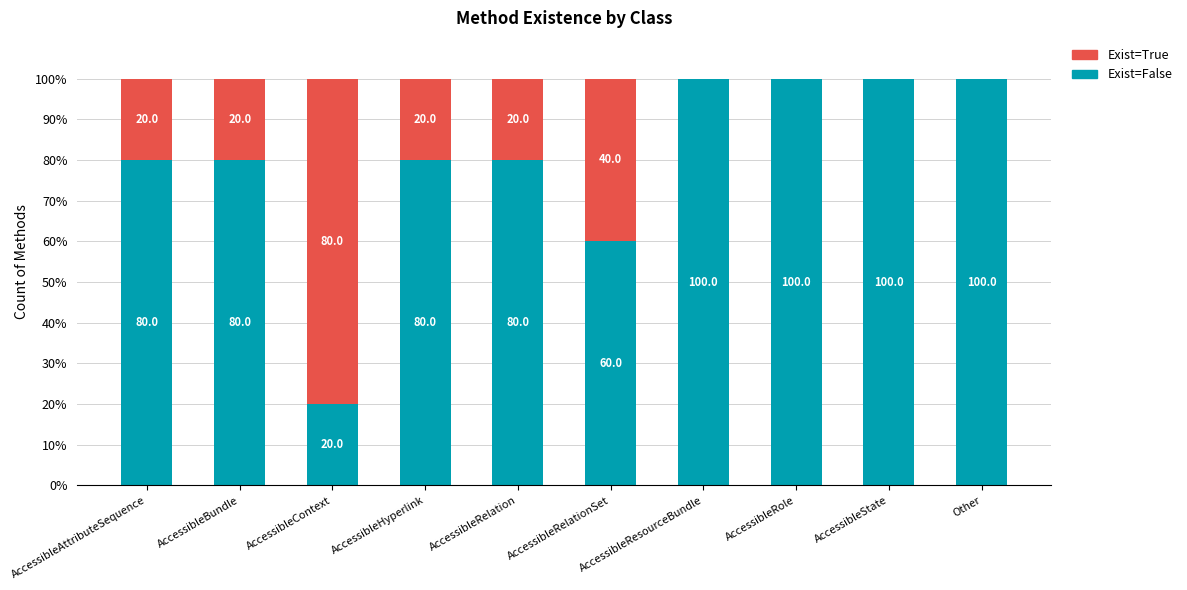

Where is Exist=False nearest to the value 60?

AccessibleRelationSet